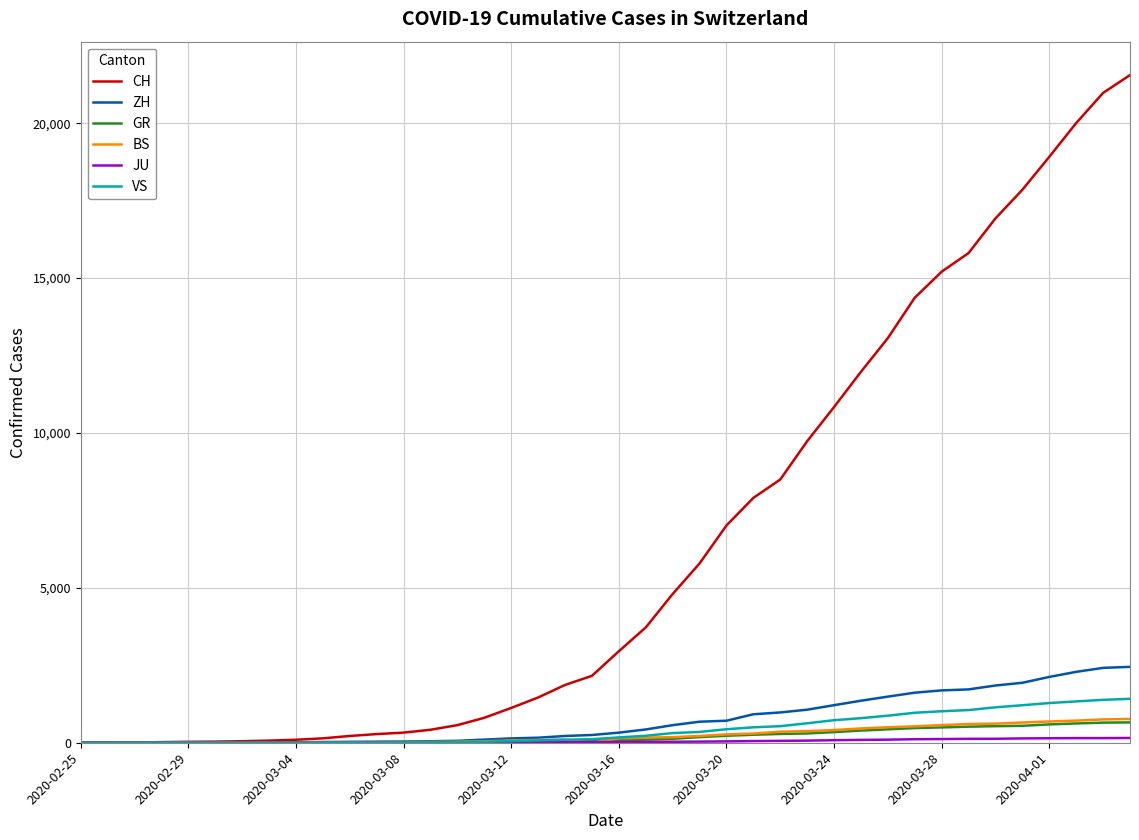

How many distinct data groups are displayed?

6